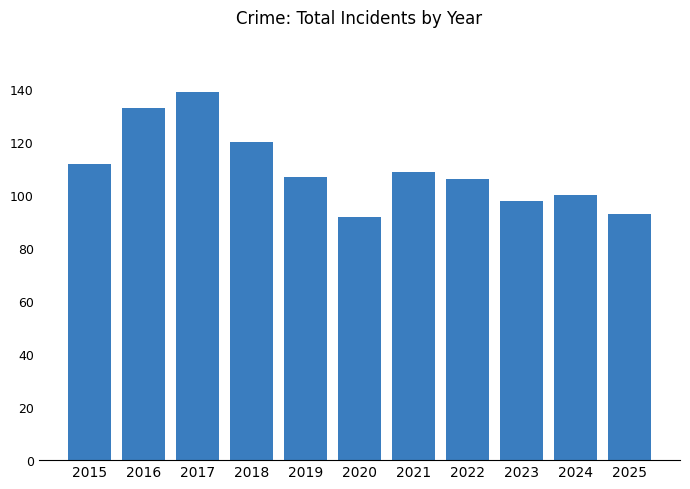

What is the maximum value shown in the chart?

139